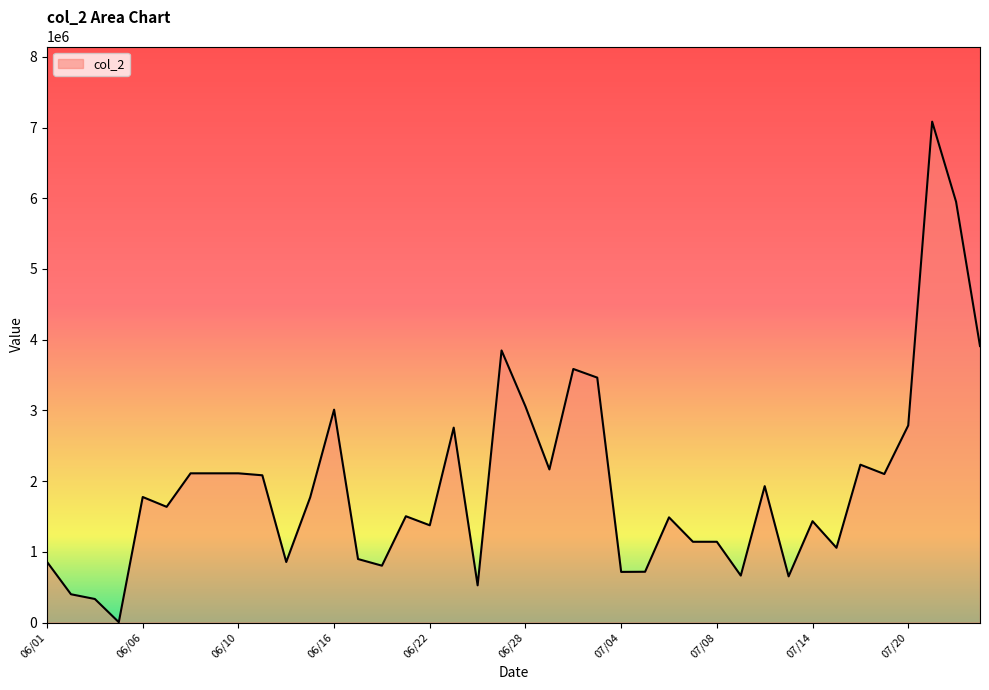

What is the difference between the maximum and minimum values?

7077000